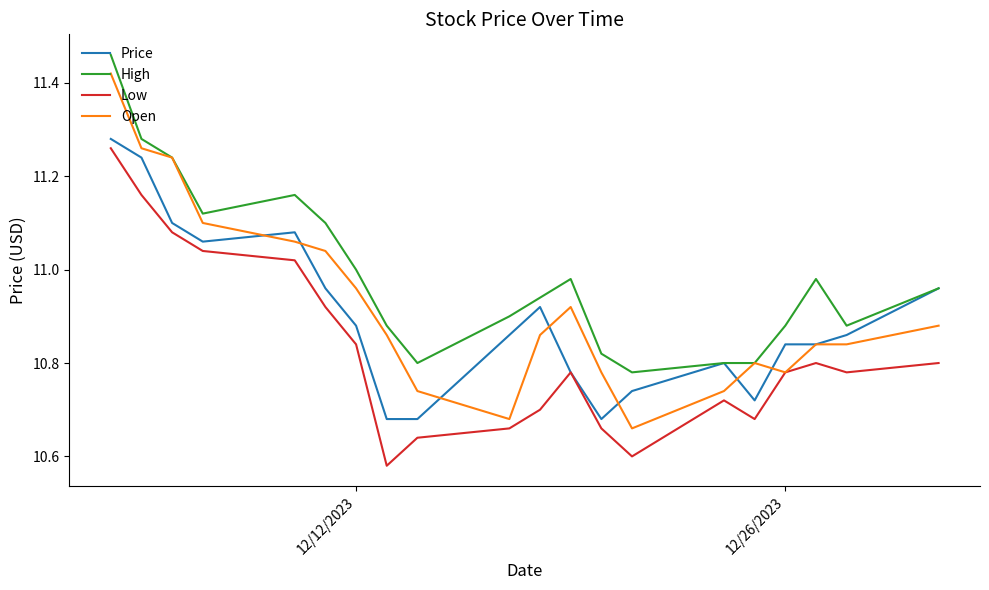

Which series has the largest total across all categories?

High